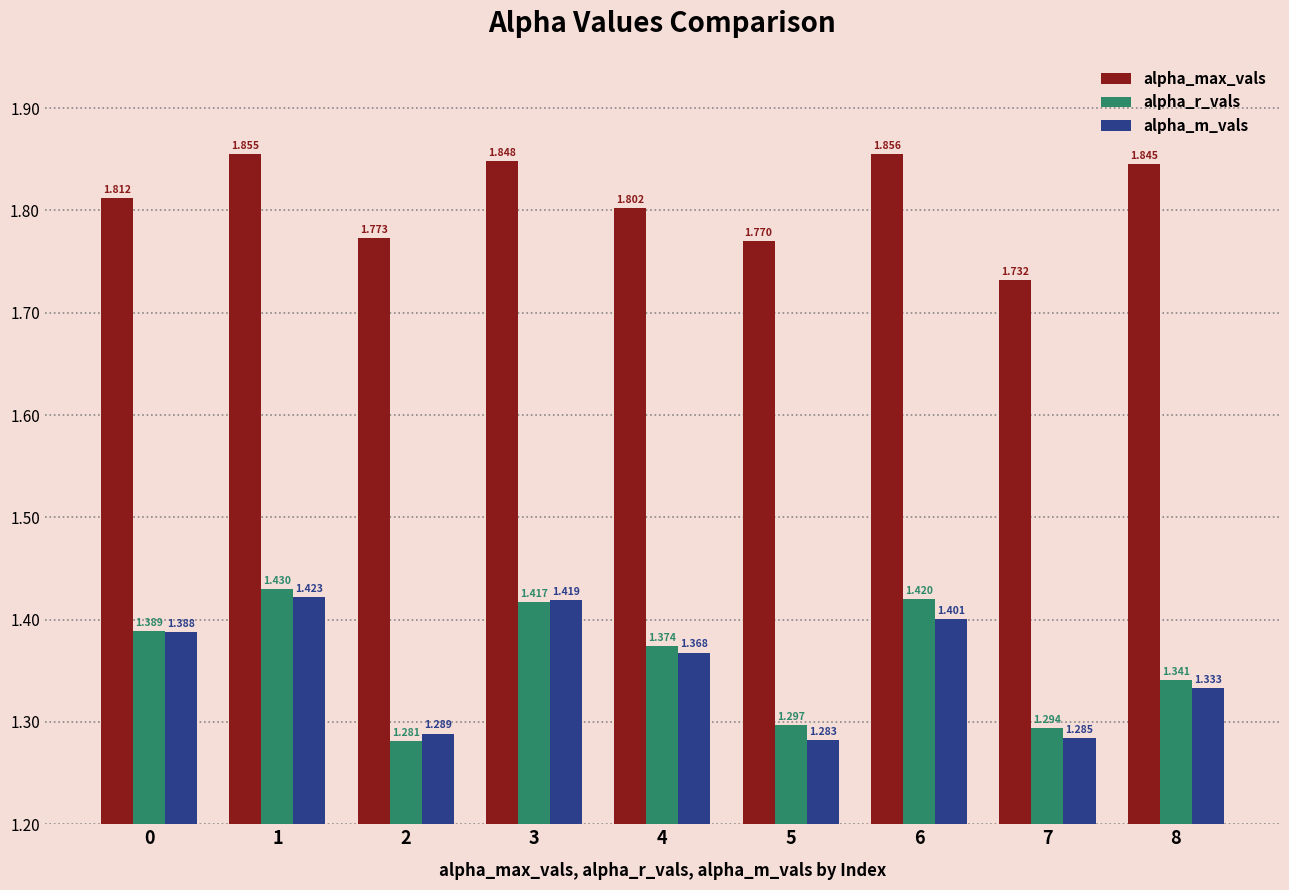

How many groups of bars are there?

9